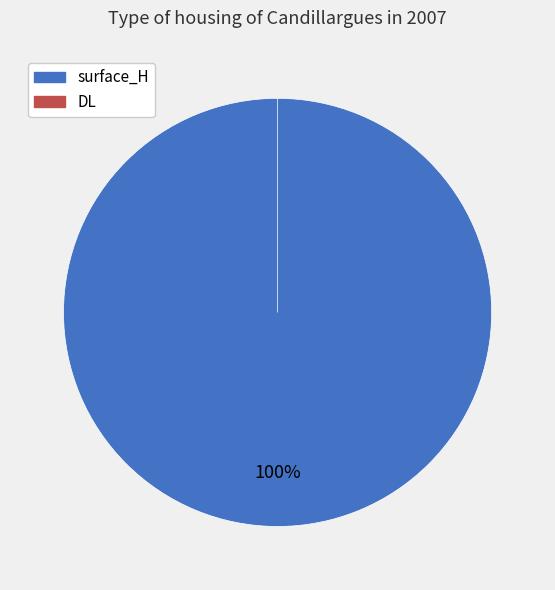

True or false: surface_H accounts for 99% of the total.

False